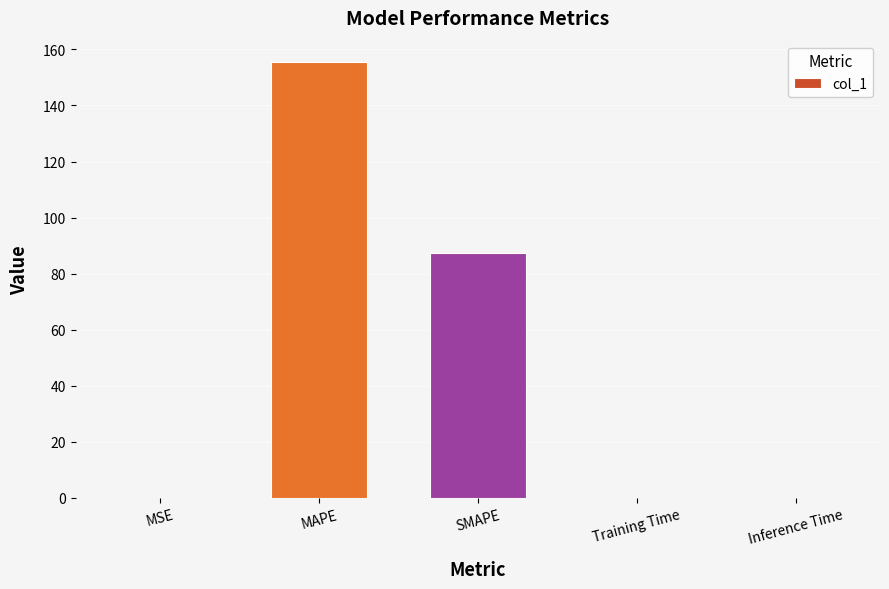

What is the sum of all values?

242.9